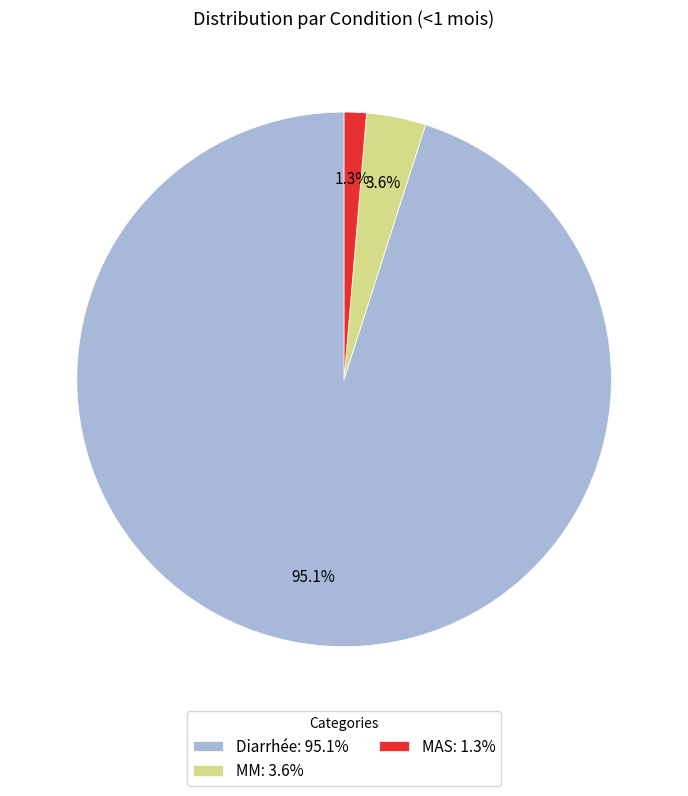

Does any single category account for the majority?

Yes